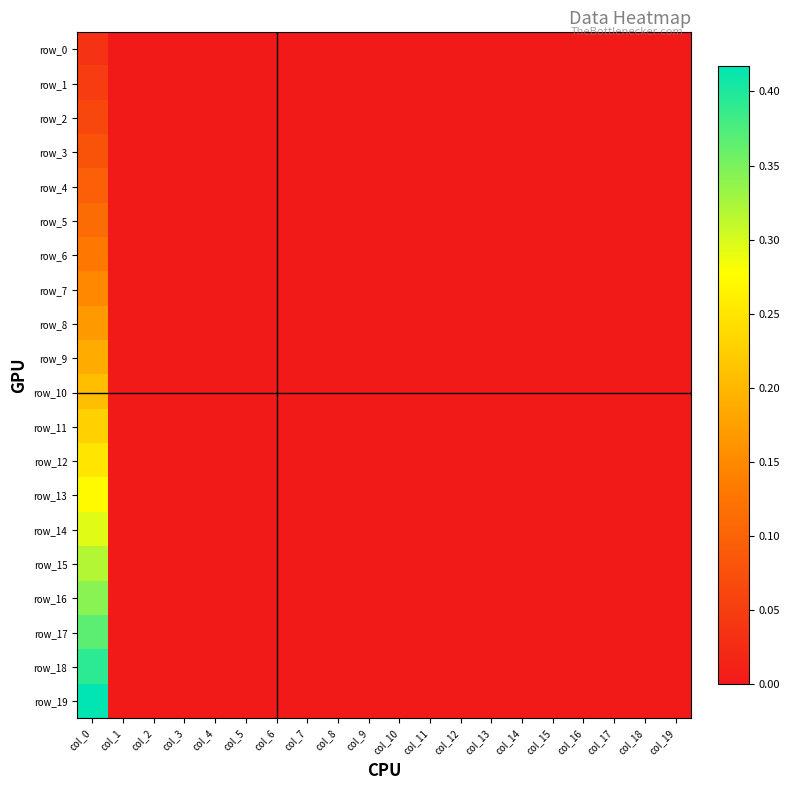

What is the maximum value for row_10?

0.2